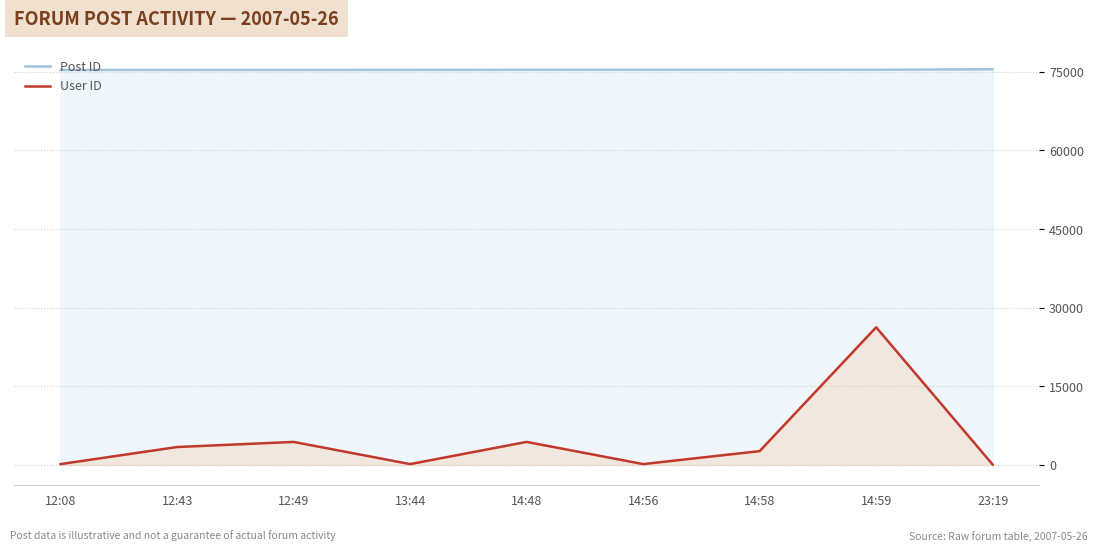

True or false: Post ID and User ID cross at least once.

False